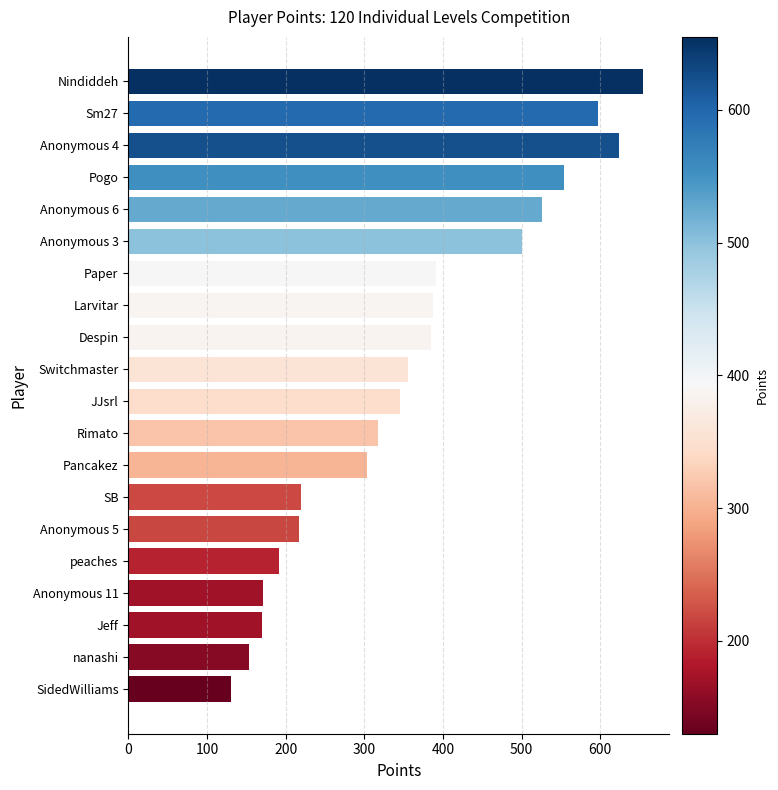

What is the change in value from Anonymous 11 to SB?

+48